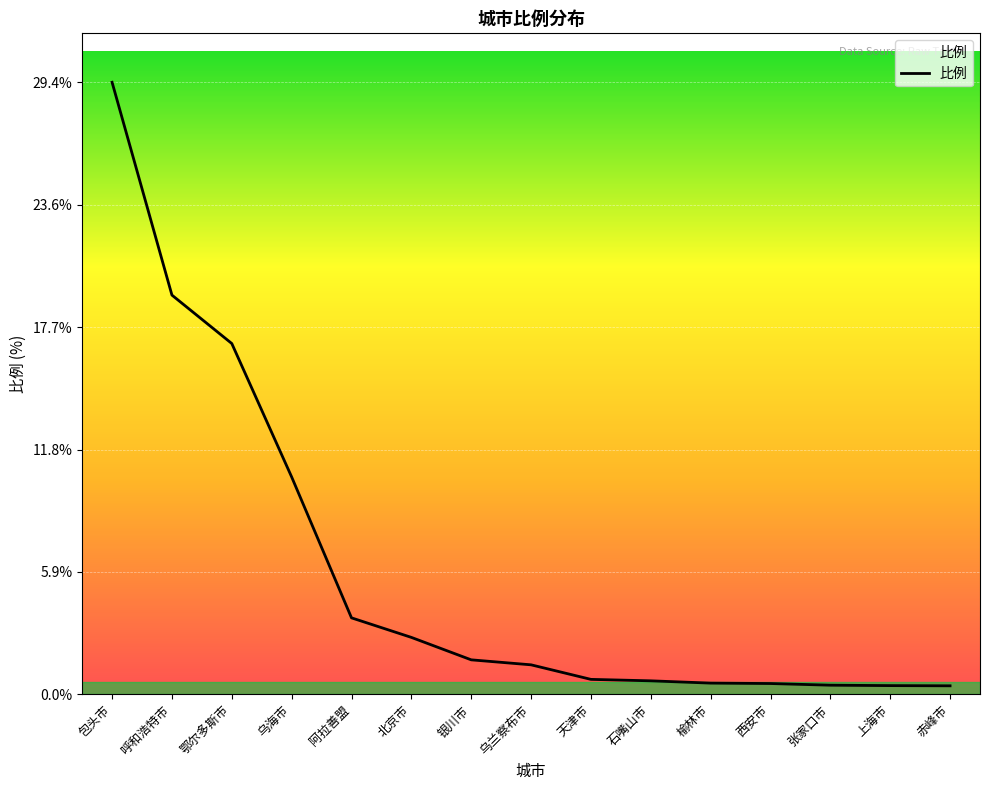

What is the difference between the values at 北京市 and 赤峰市?

2.3